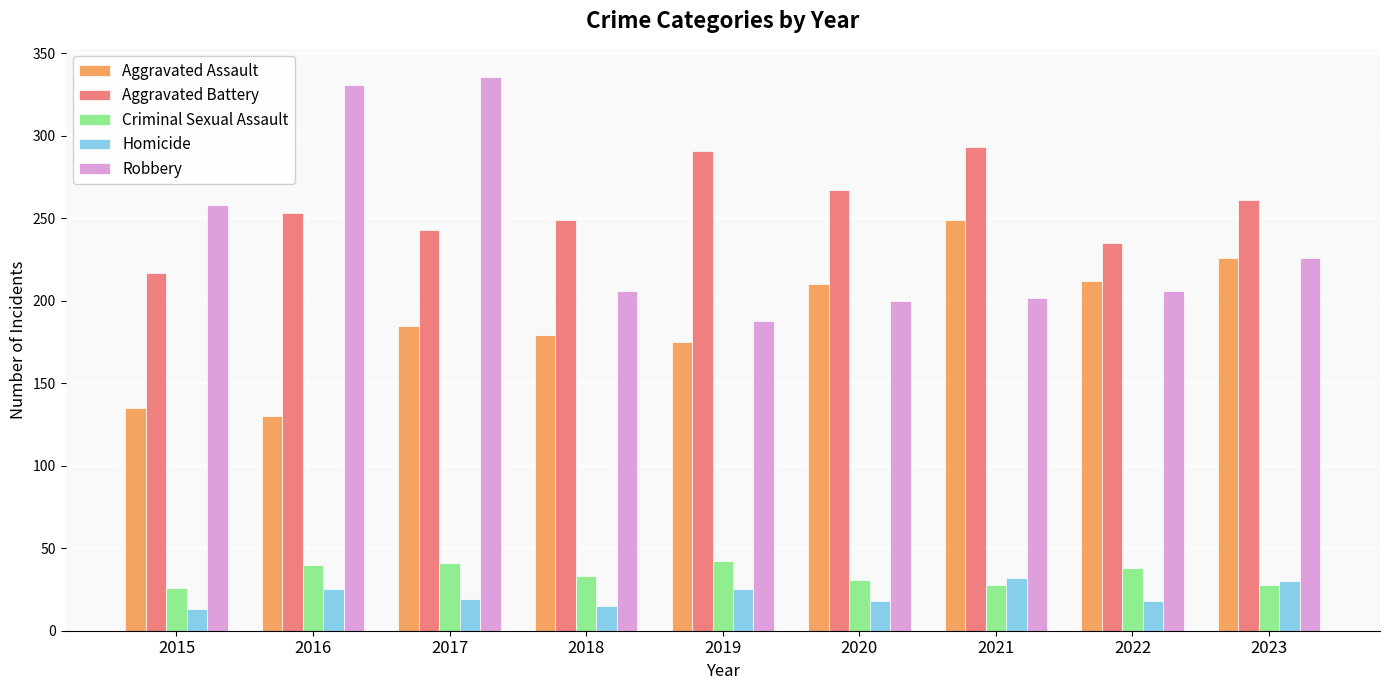

Rank the series by their maximum value, from highest to lowest.

Robbery, Aggravated Battery, Aggravated Assault, Criminal Sexual Assault, Homicide